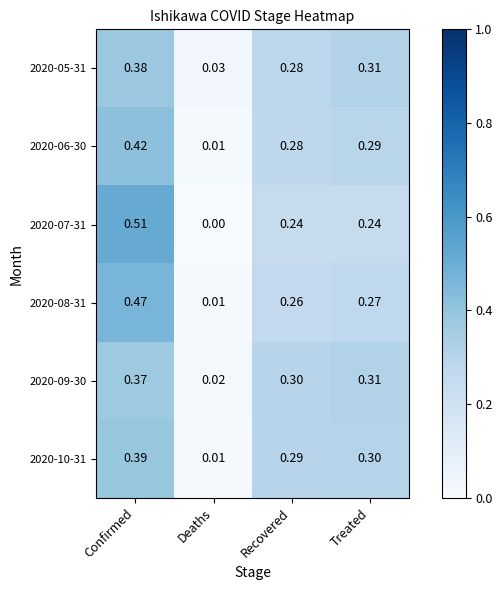

At which label is 2020-10-31 closest to 0?

Deaths